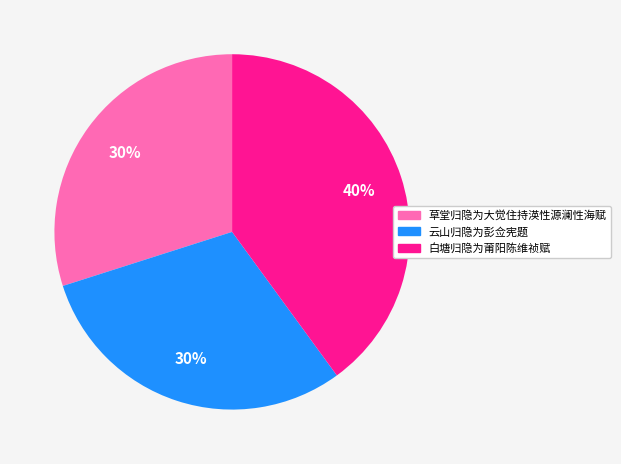

To the nearest percent, what percentage of the pie is 云山归隐为彭佥宪题?

30%